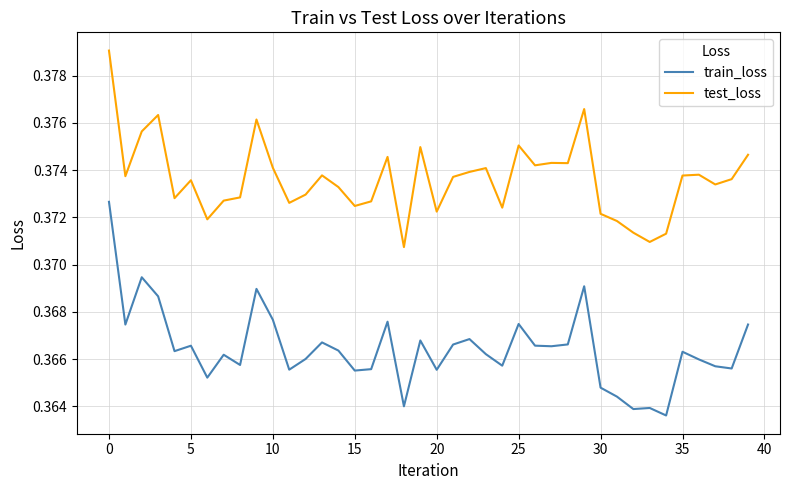

True or false: train_loss and test_loss intersect in this chart.

False